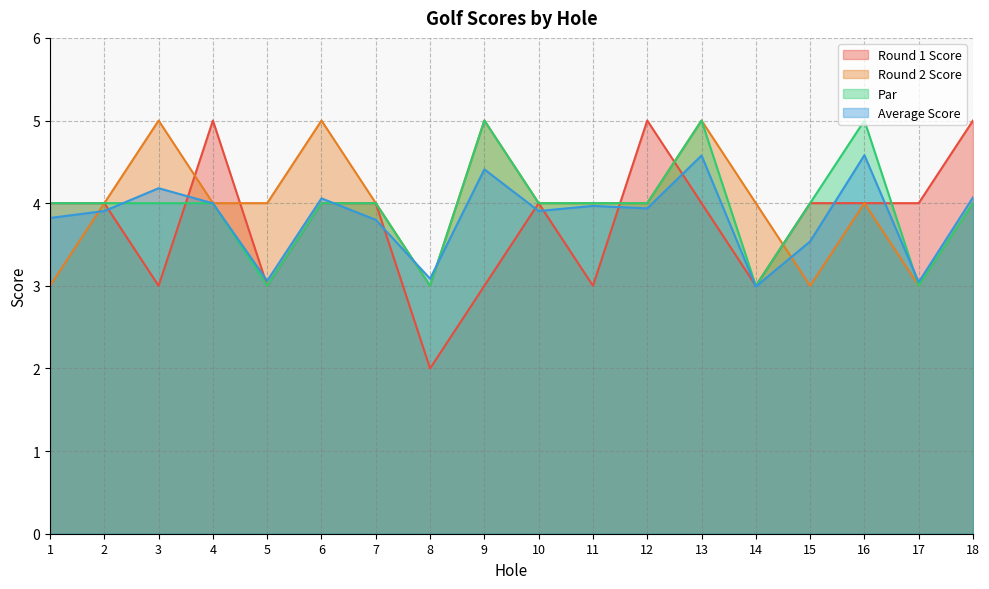

At which category does Par reach its first local peak?

9